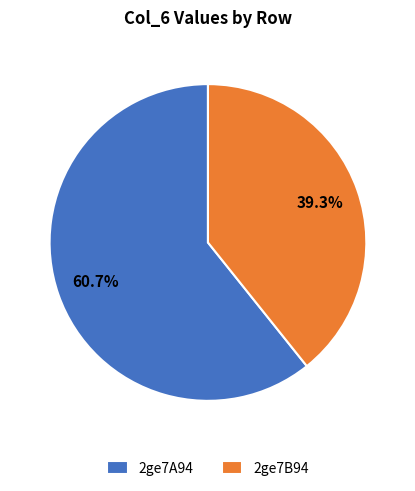

Is it true that 2ge7B94 is 29% of the pie?

False